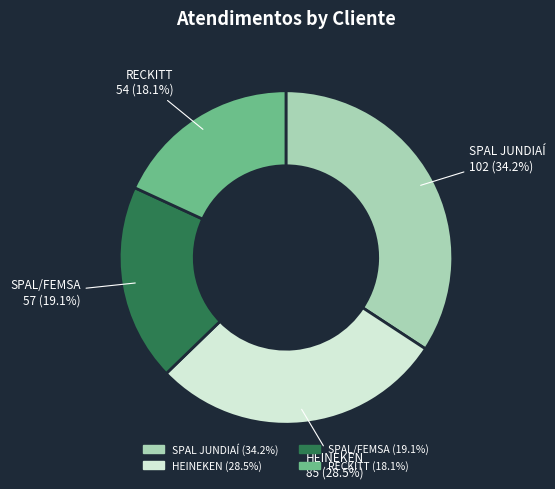

What is the ratio of the value at HEINEKEN to the value at SPAL/FEMSA?

1.5